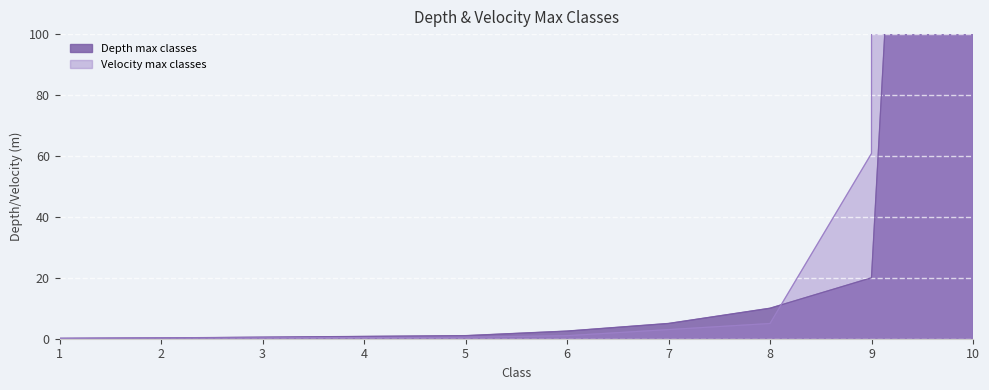

What is the lowest value of the Velocity max classes series?

0.1